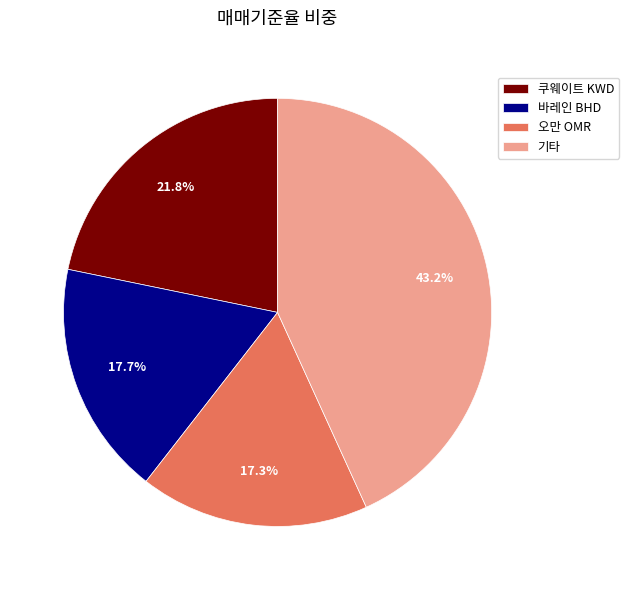

How many slices are in this pie chart?

4